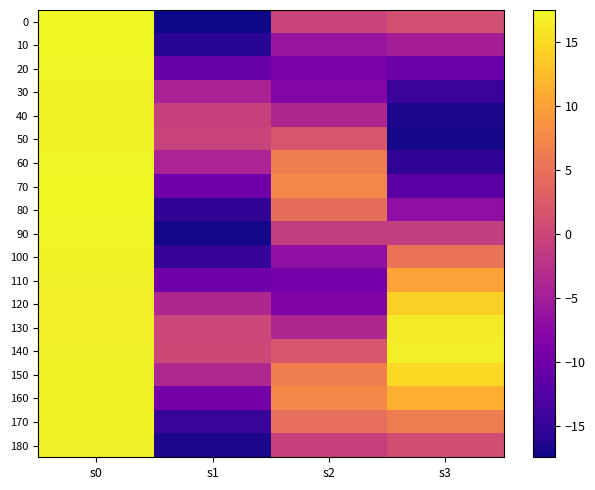

Reading right to left, list all the values displayed in this chart.

0: s3=1.2	s2=-0.3	s1=-17.4	s0=17.5
10: s3=-4.8	s2=-5.9	s1=-15.7	s0=17.4
20: s3=-10.3	s2=-9.1	s1=-10.5	s0=17.1
30: s3=-14.4	s2=-8.1	s1=-4.5	s0=17.0
40: s3=-16.6	s2=-3.8	s1=-0.5	s0=16.9
50: s3=-16.9	s2=1.9	s1=-0.3	s0=16.9
60: s3=-15.2	s2=6.3	s1=-4.1	s0=17.2
70: s3=-11.8	s2=7.4	s1=-10.0	s0=17.3
80: s3=-6.9	s2=4.5	s1=-15.1	s0=17.3
90: s3=-0.9	s2=-1.2	s1=-17.1	s0=17.1
100: s3=5.1	s2=-6.8	s1=-14.9	s0=17.0
110: s3=10.2	s2=-9.5	s1=-9.7	s0=16.8
120: s3=14.2	s2=-8.3	s1=-3.7	s0=16.6
130: s3=16.4	s2=-3.7	s1=0.2	s0=16.6
140: s3=16.6	s2=1.9	s1=0.2	s0=16.7
150: s3=14.9	s2=6.4	s1=-3.6	s0=16.8
160: s3=11.4	s2=7.6	s1=-9.4	s0=16.9
170: s3=6.4	s2=4.7	s1=-14.7	s0=16.8
180: s3=0.9	s2=-0.5	s1=-16.6	s0=16.7